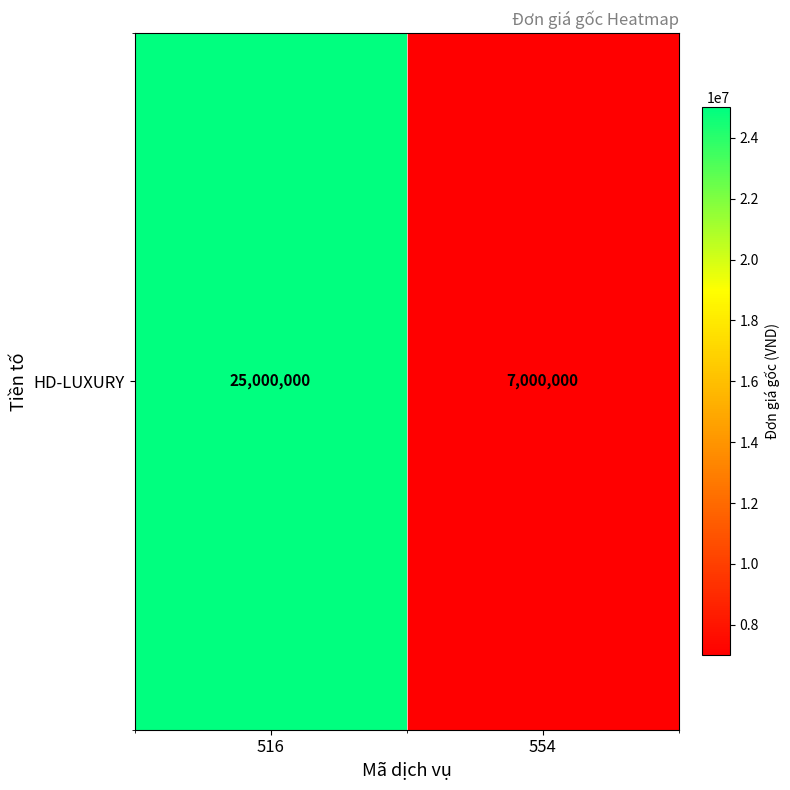

What is the approximate value at 554, to the nearest 100?

7000000